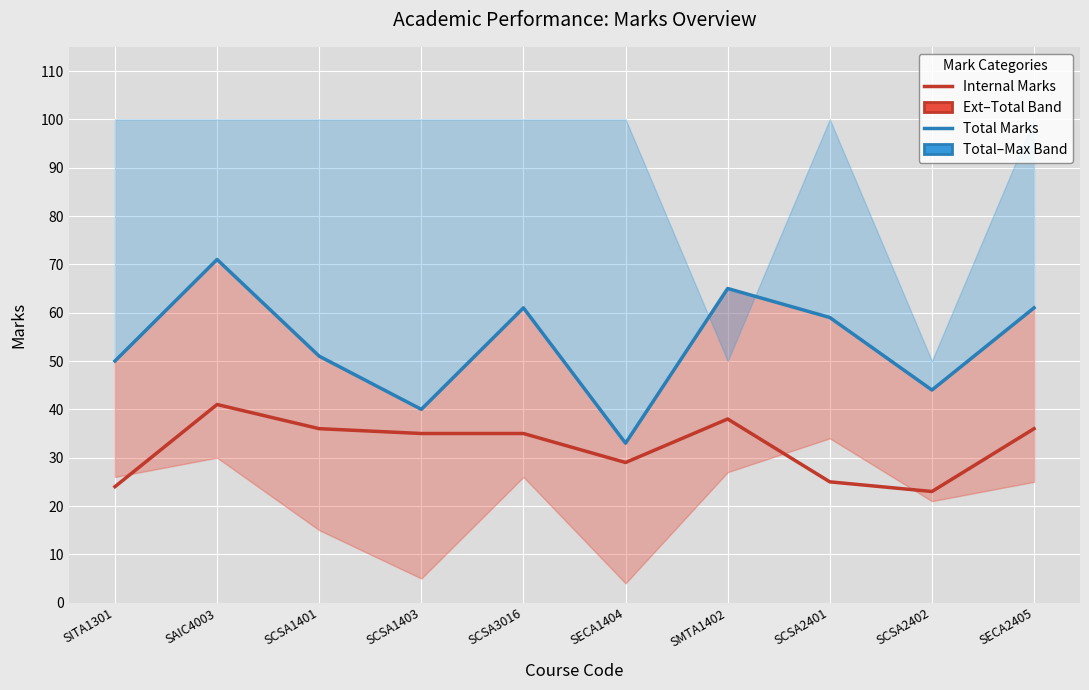

Where is Total nearest to the value 52?

SCSA1401